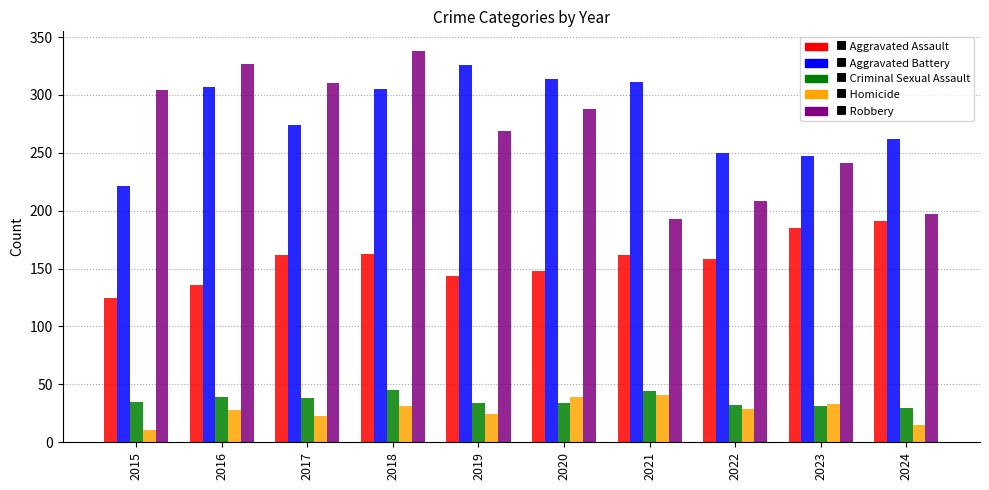

How many bars are there in total?

50